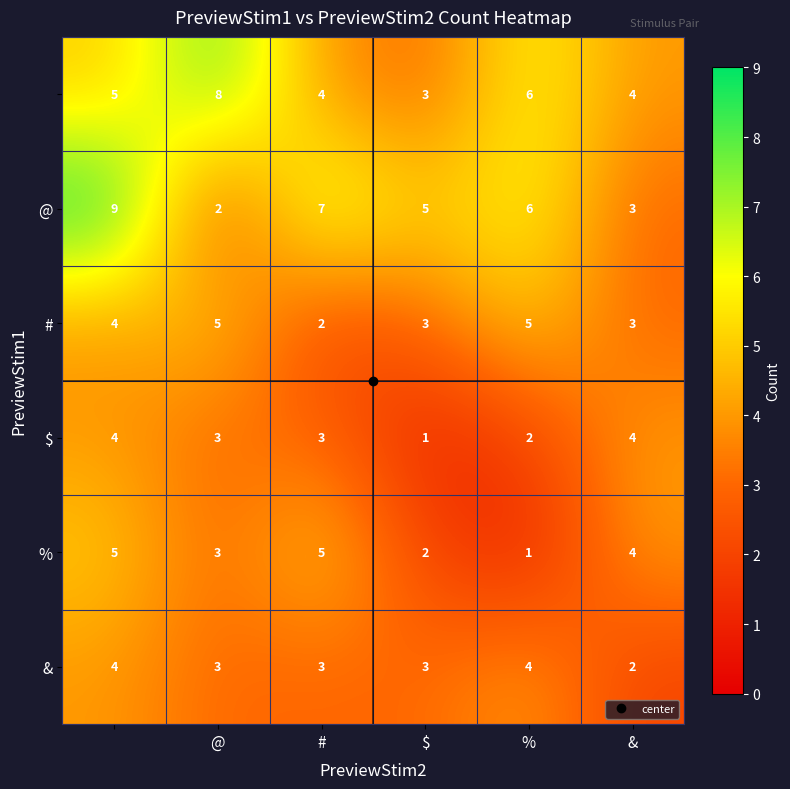

What is the maximum value shown in the chart?

9